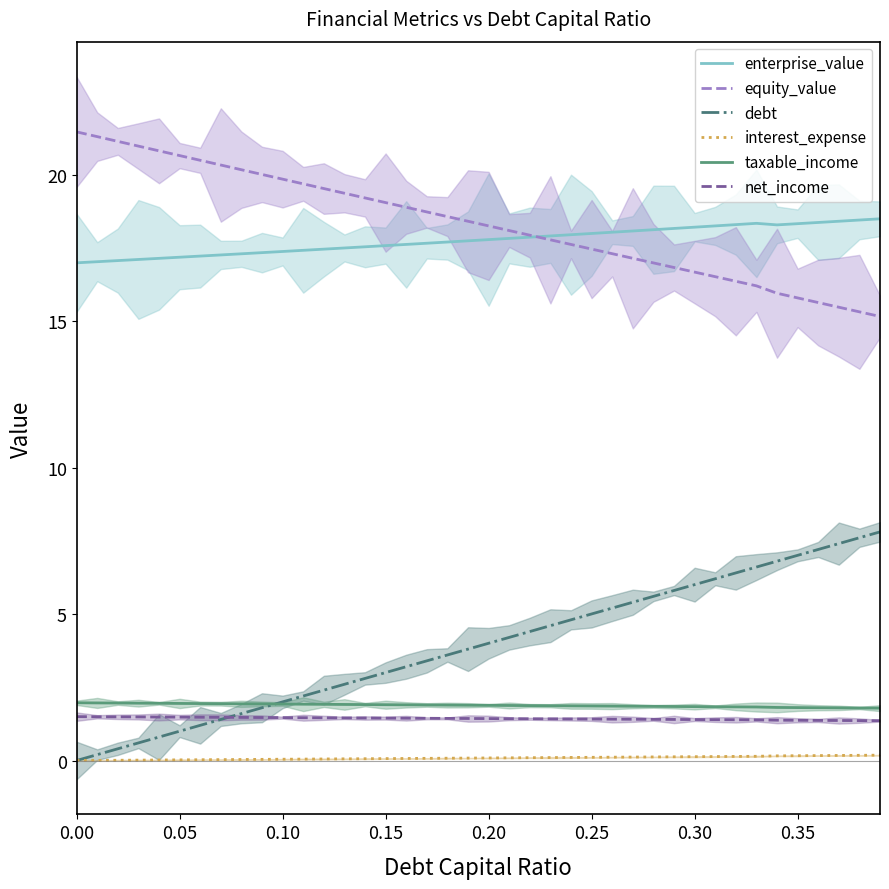

What are all the series names shown in the legend?

enterprise_value, equity_value, debt, interest_expense, taxable_income, net_income